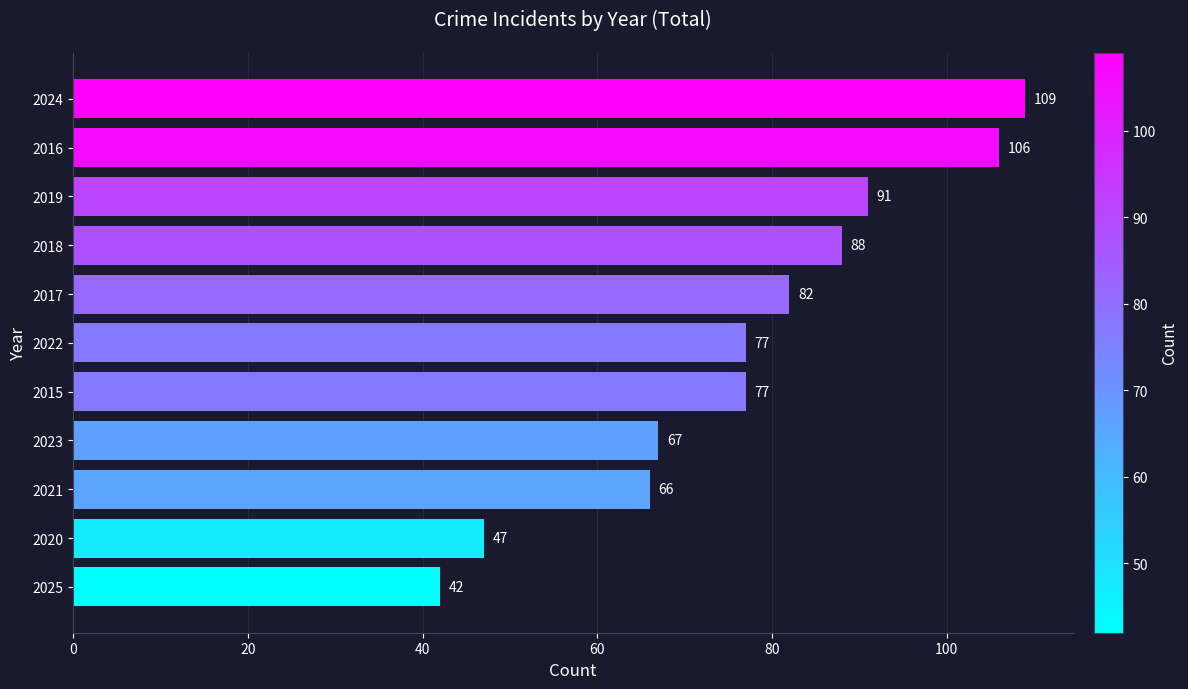

What is the sum of all values?

852